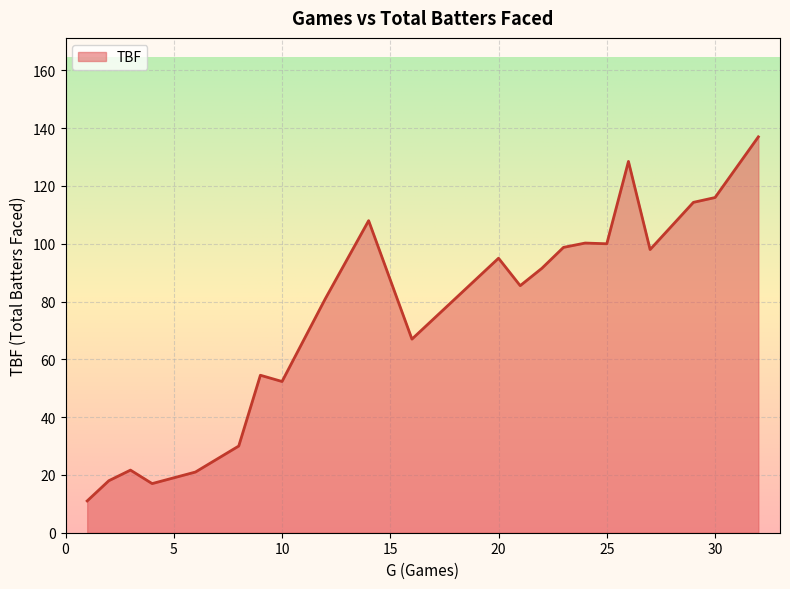

What is the minimum value shown in the chart?

11.0